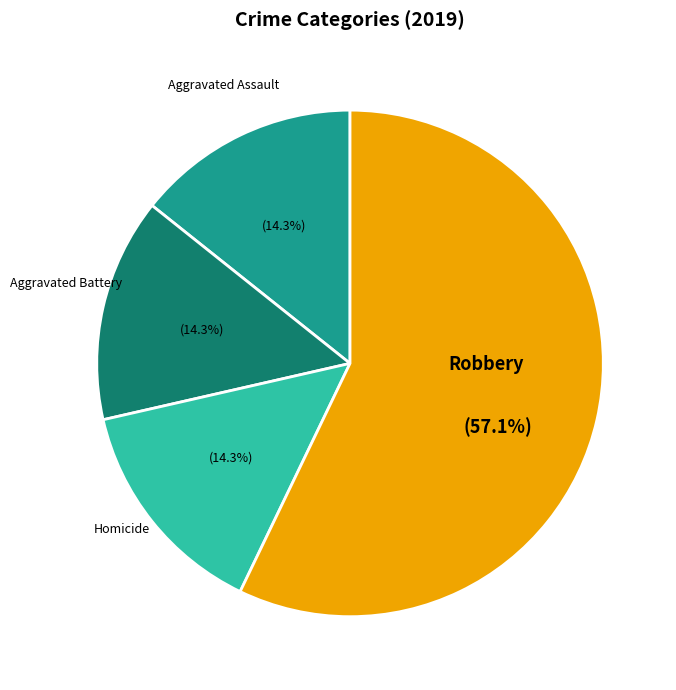

How many slices are in this pie chart?

4